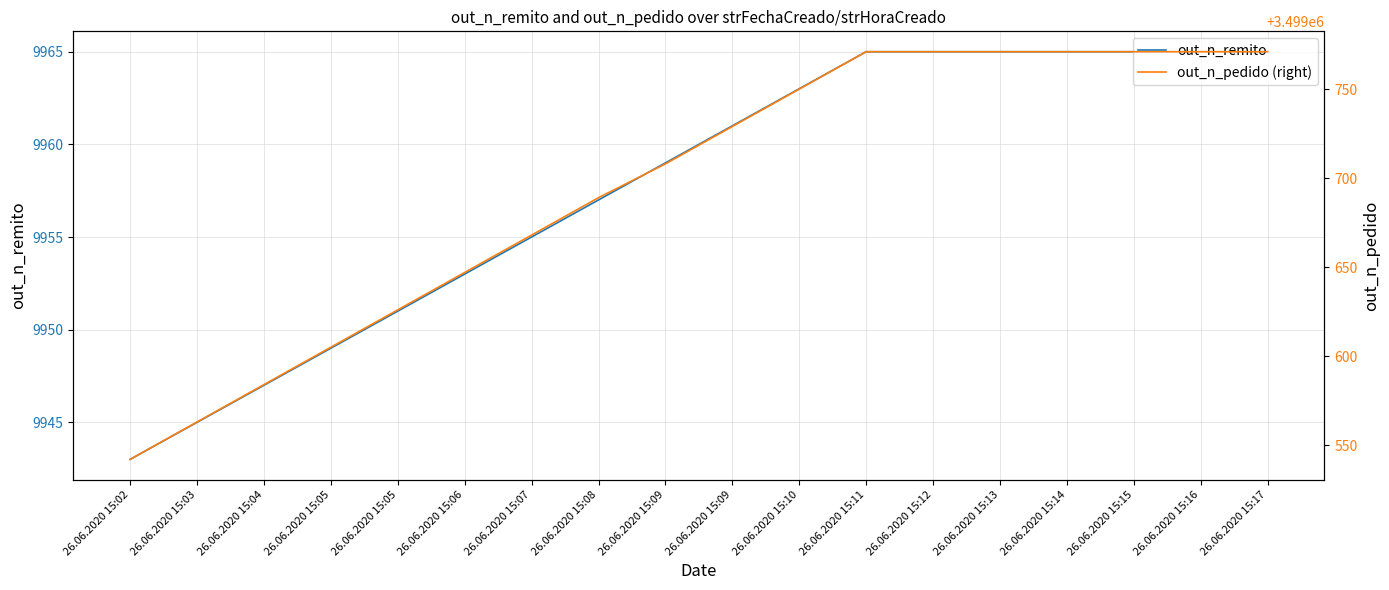

Rank the series by their maximum value, from lowest to highest.

out_n_remito, out_n_pedido (right)